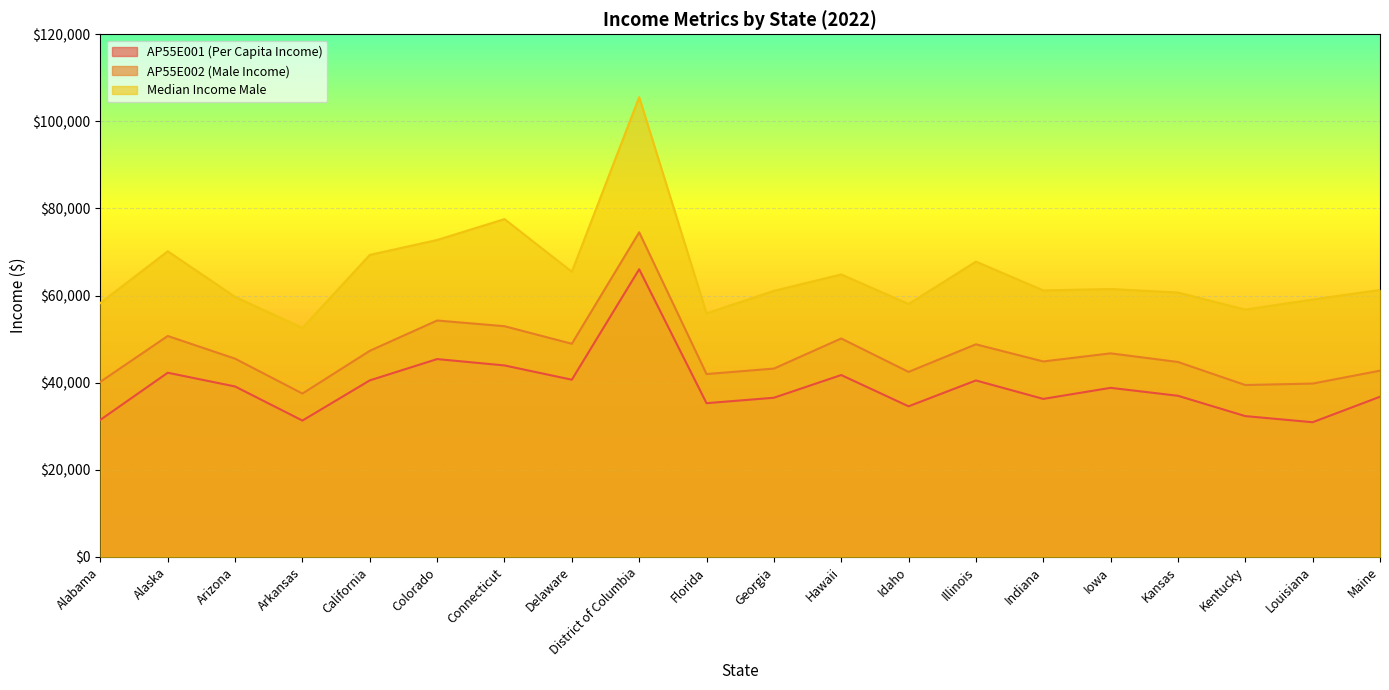

What is the label of the 2nd point from the right?

Louisiana